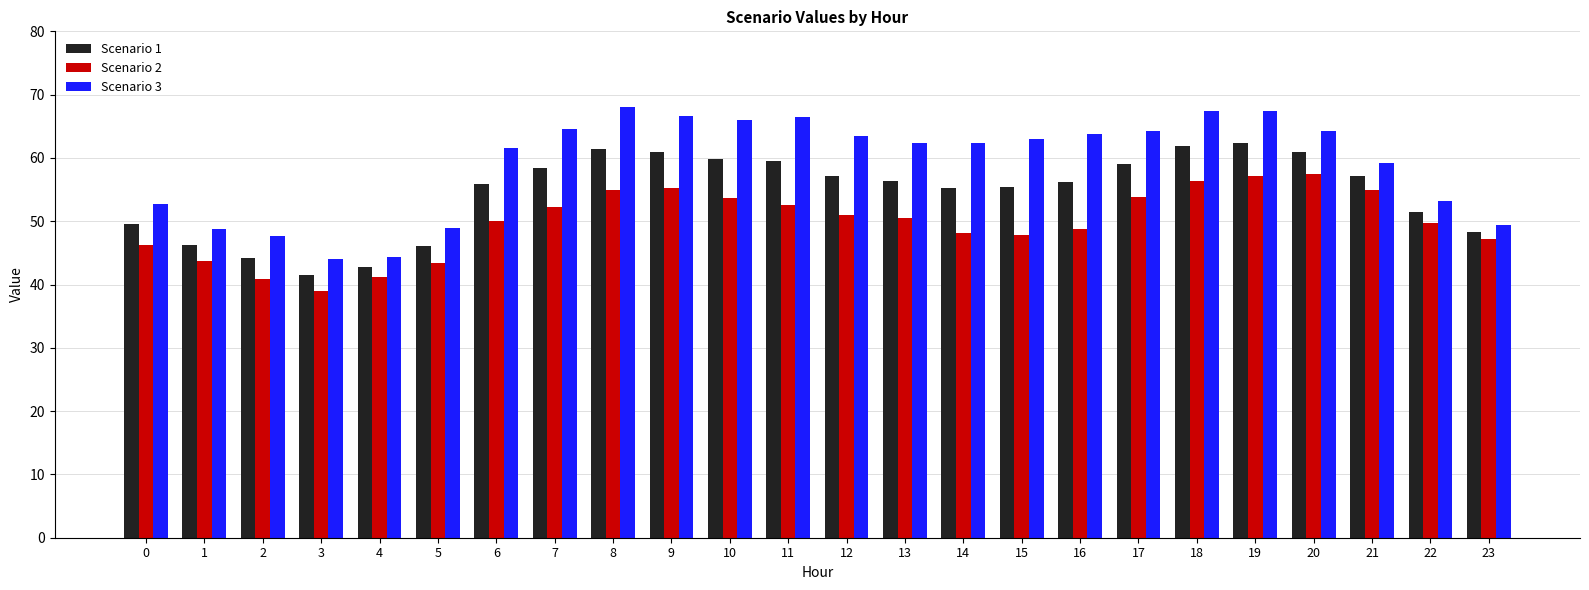

Rank the series at 10 from highest to lowest value.

Scenario 3, Scenario 1, Scenario 2